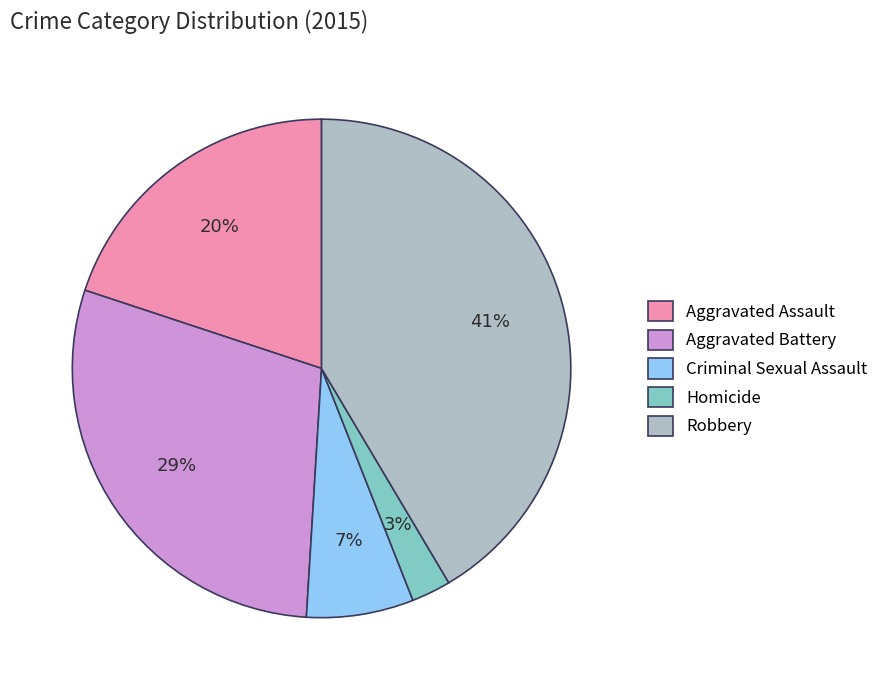

True or false: Criminal Sexual Assault accounts for 7% of the total.

True